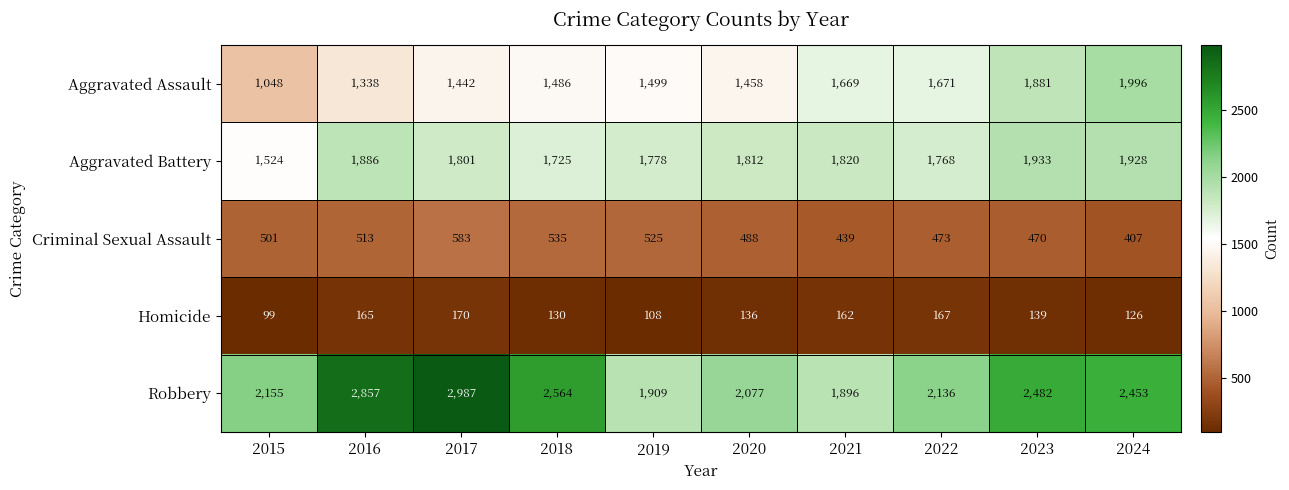

At 2020, list the series in order from largest to smallest.

Robbery, Aggravated Battery, Aggravated Assault, Criminal Sexual Assault, Homicide